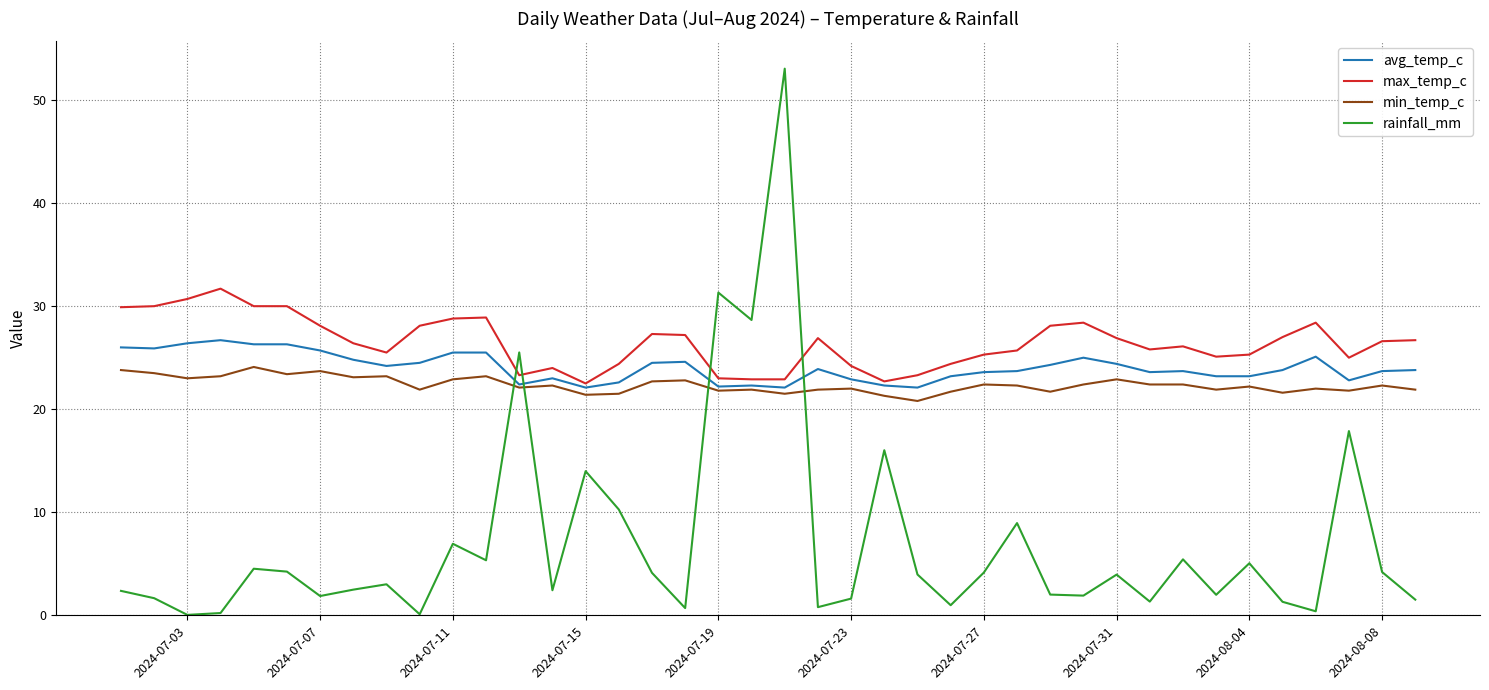

Which series has the widest spread of values?

rainfall_mm